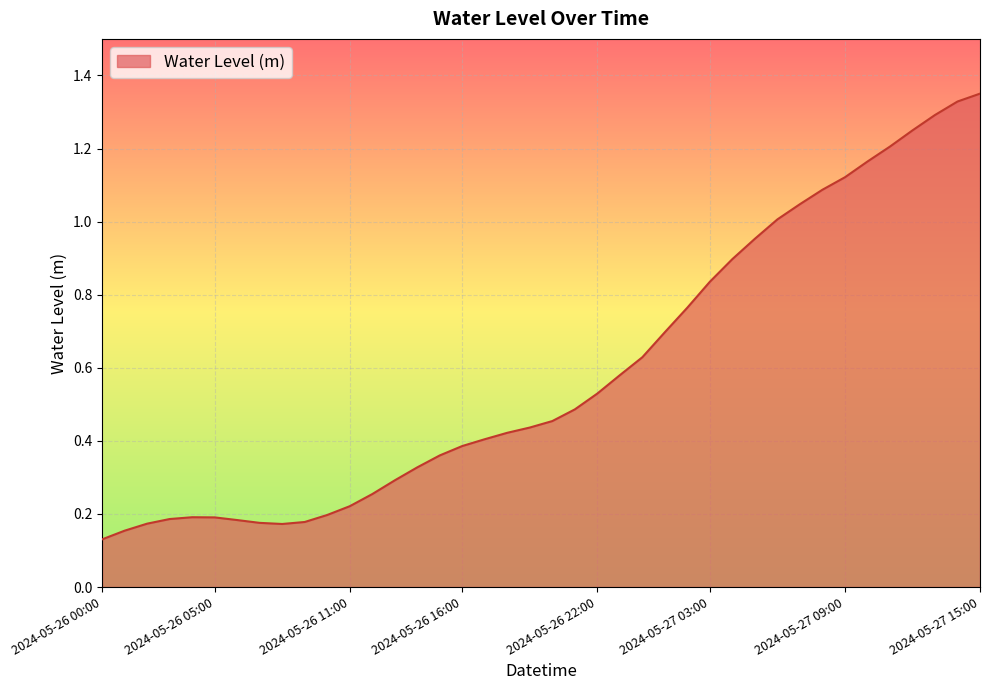

Does the chart display data point markers on the line(s)?

No